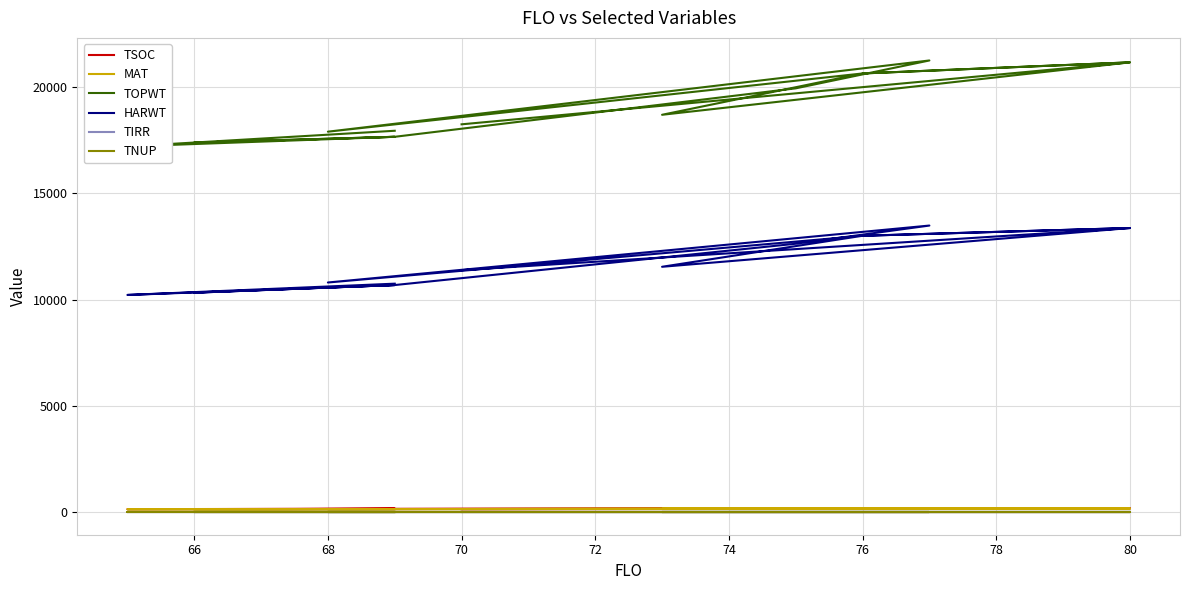

What is the difference between the MAT values at 72 and 68?

8